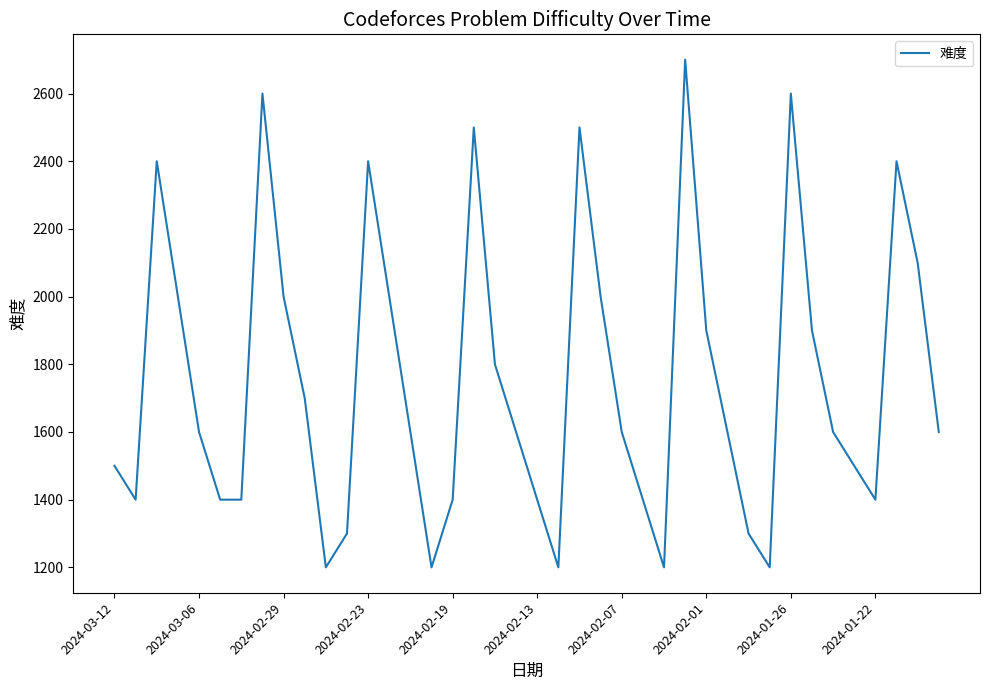

Reading left to right, extract all data points from this chart.

1500	1400	2400	2000	1600	1400	1400	2600	2000	1700	1200	1300	2400	2000	1600	1200	1400	2500	1800	1600	1400	1200	2500	2000	1600	1400	1200	2700	1900	1600	1300	1200	2600	1900	1600	1500	1400	2400	2100	1600